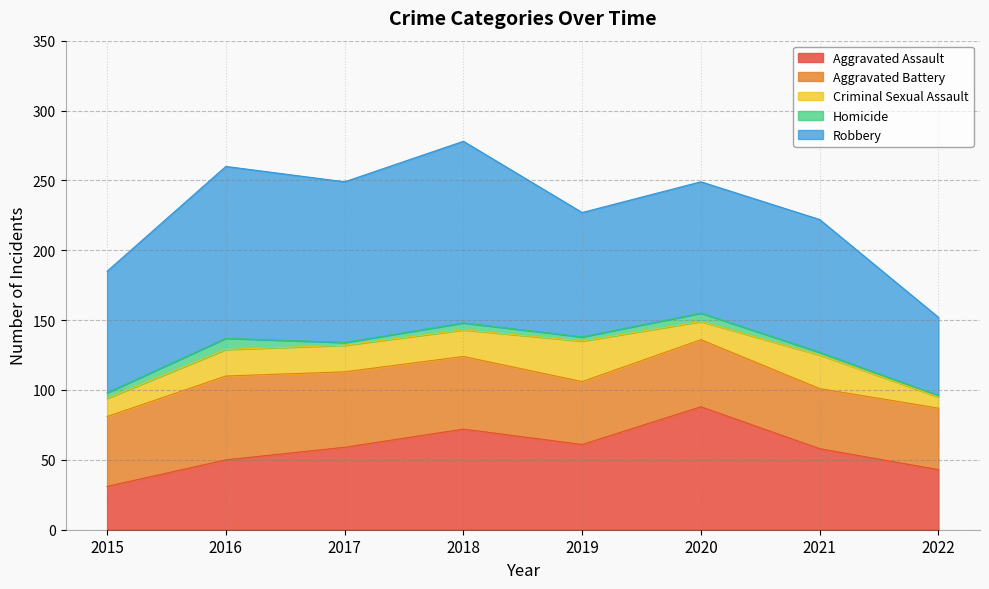

Which has a higher value, 2022 or 2018?

2018